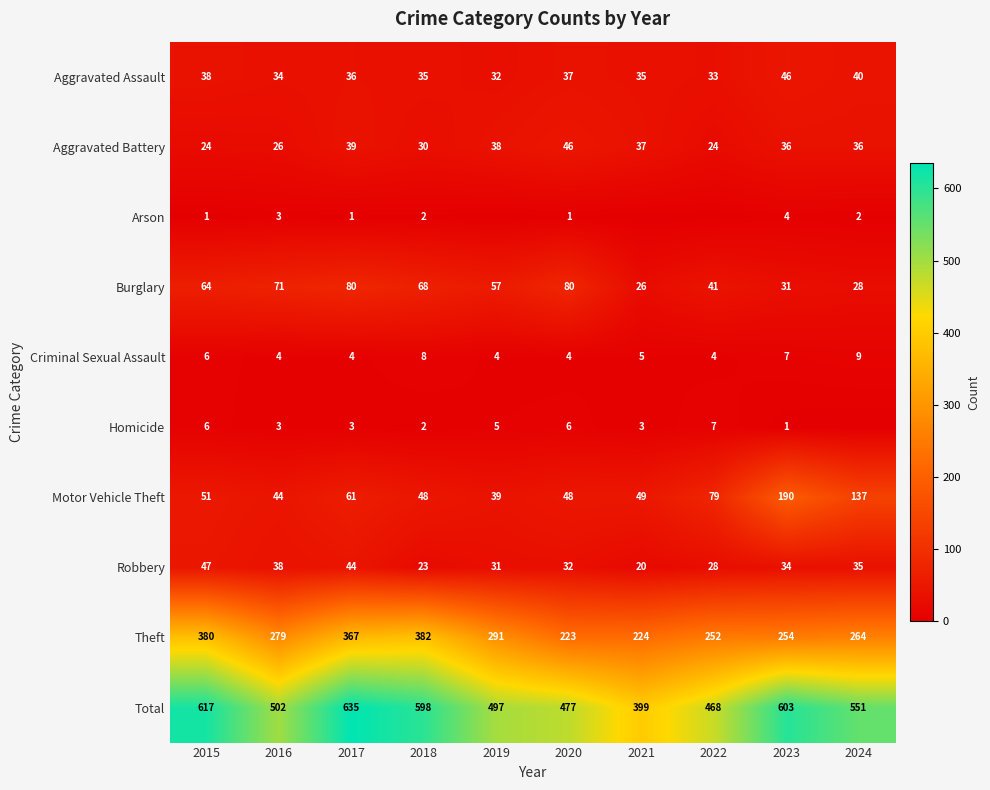

Is it true that Robbery equals 12 at 2020?

False